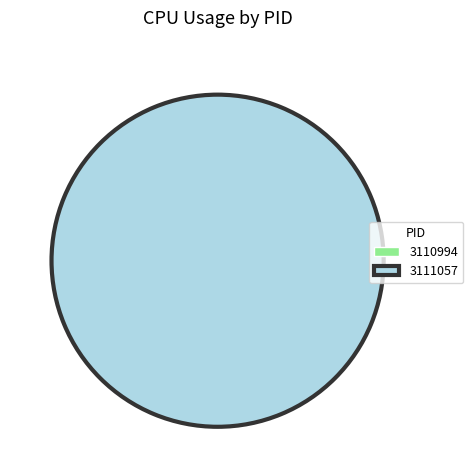

What percentage is the 3111057 slice, to the nearest percent?

100%